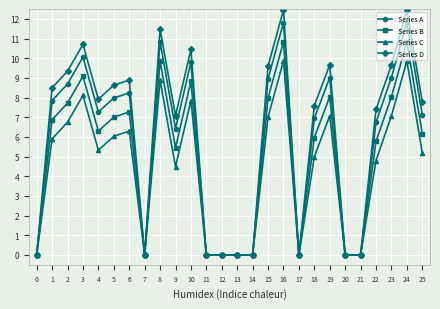

Read the Series A value at 22.

6.7